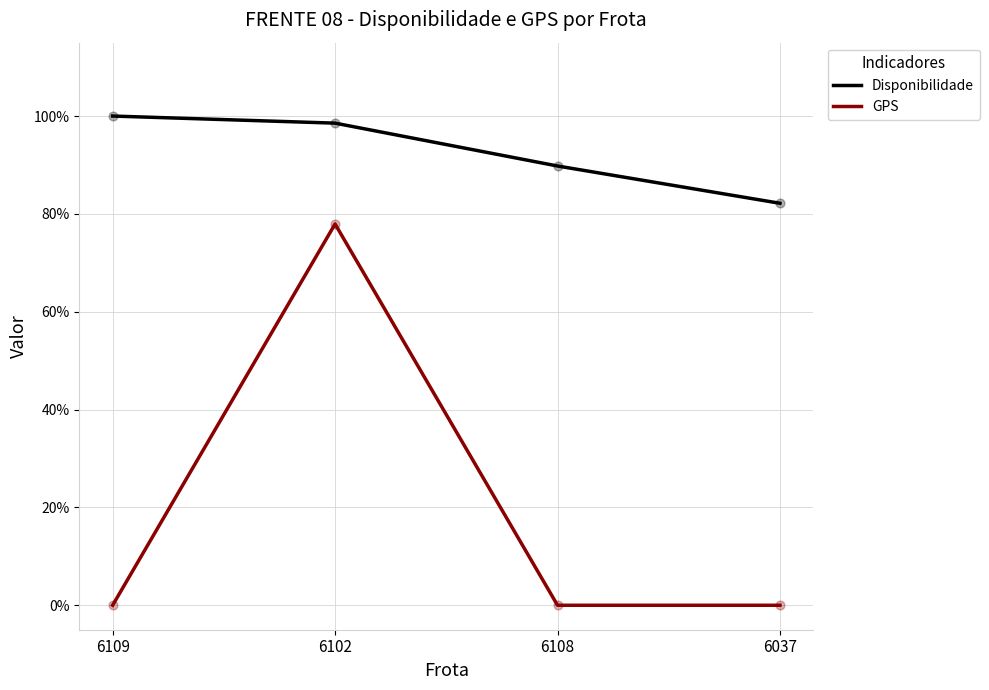

Is the value of GPS at 6109 greater than the value of Disponibilidade at 6108?

No